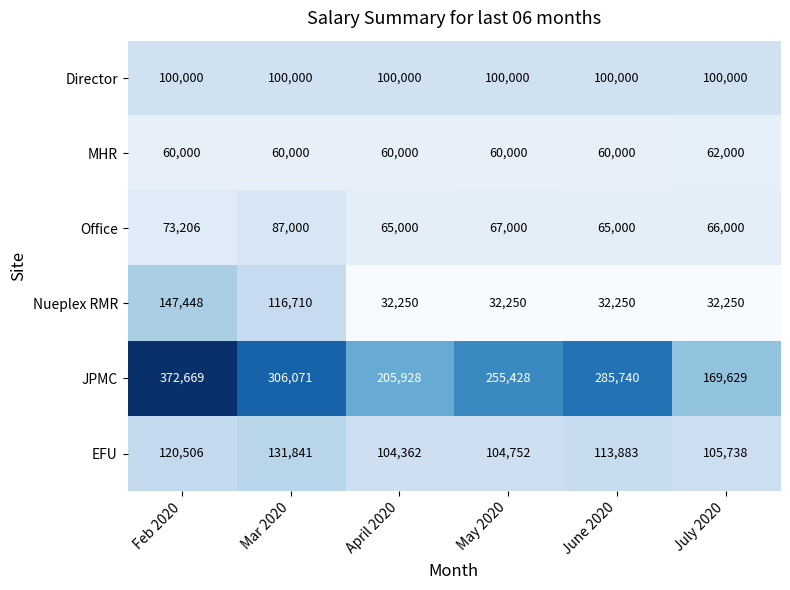

What is the spread (max minus min) of values at June 2020?

253490